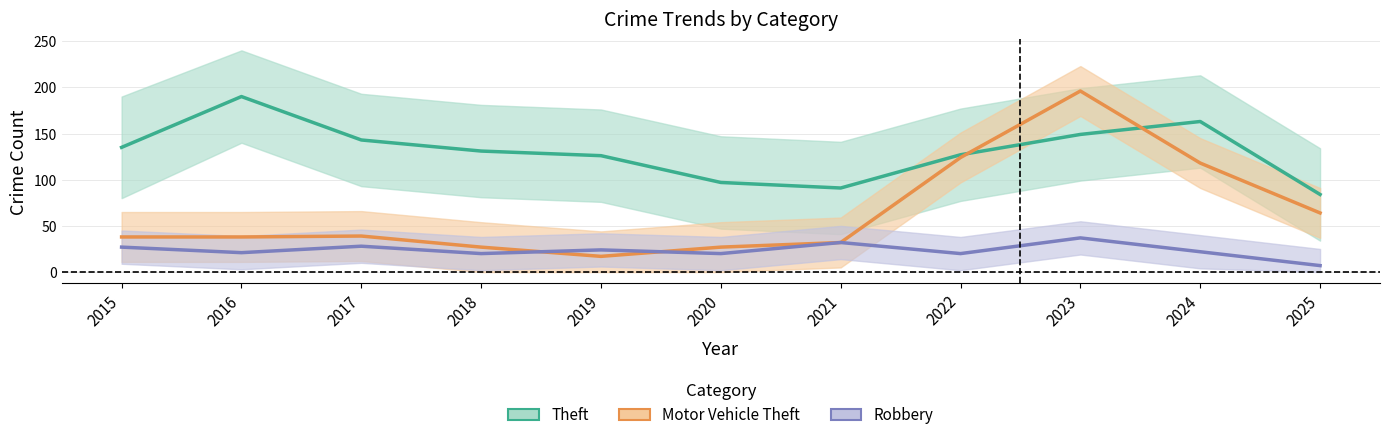

Does the chart have visible grid lines?

Yes